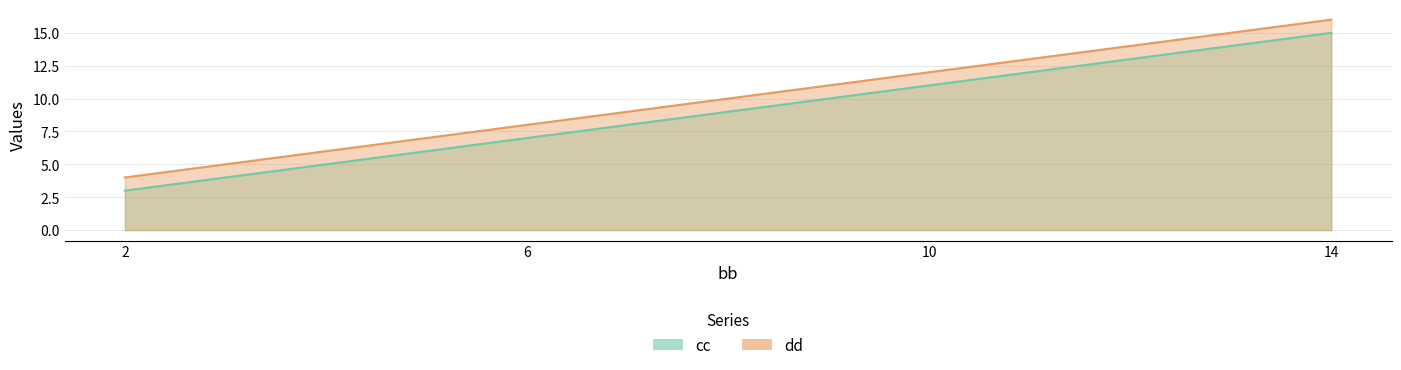

Rank the series by their maximum value, from lowest to highest.

cc, dd